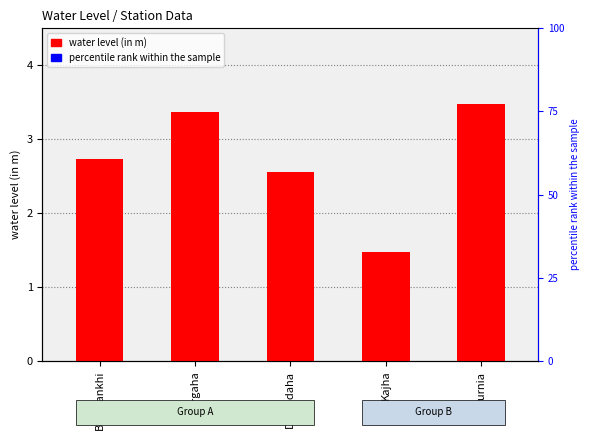

What is the difference between the values at Dargaha and Banmankhi?

0.6